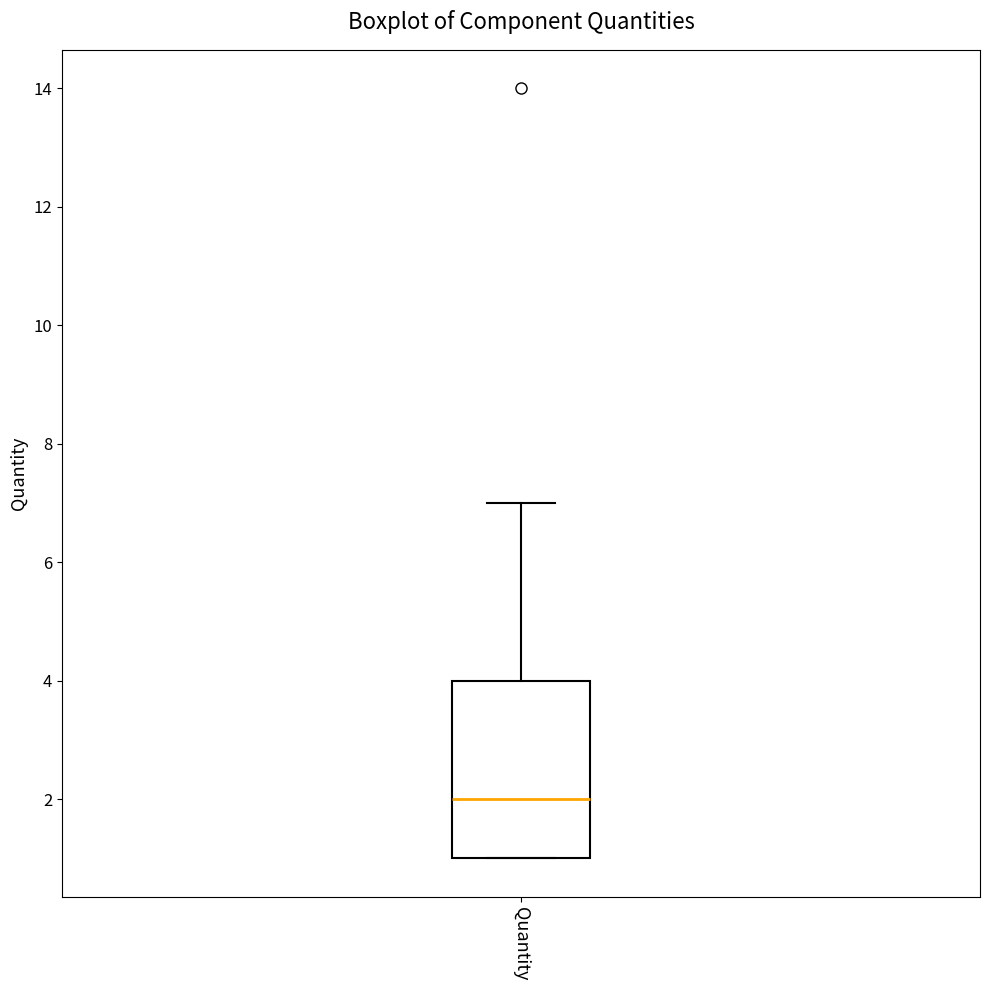

Where is the upper edge of the box for Quantity on the y-axis? The values are not printed on the chart, so give them approximately, as read against the axis.

4